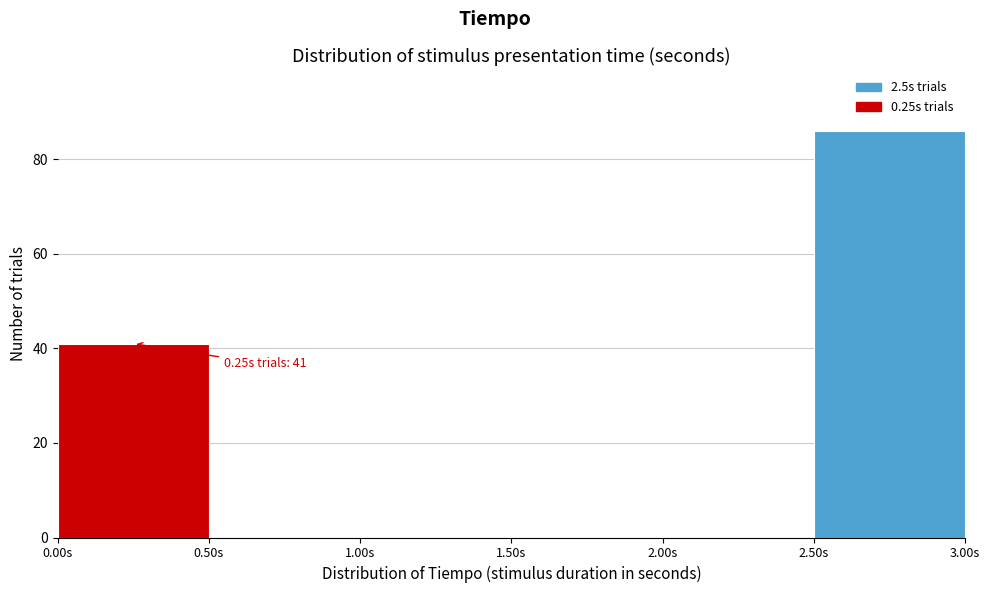

Over which range of the x-axis is the bar tallest?

2.5 to 3.0